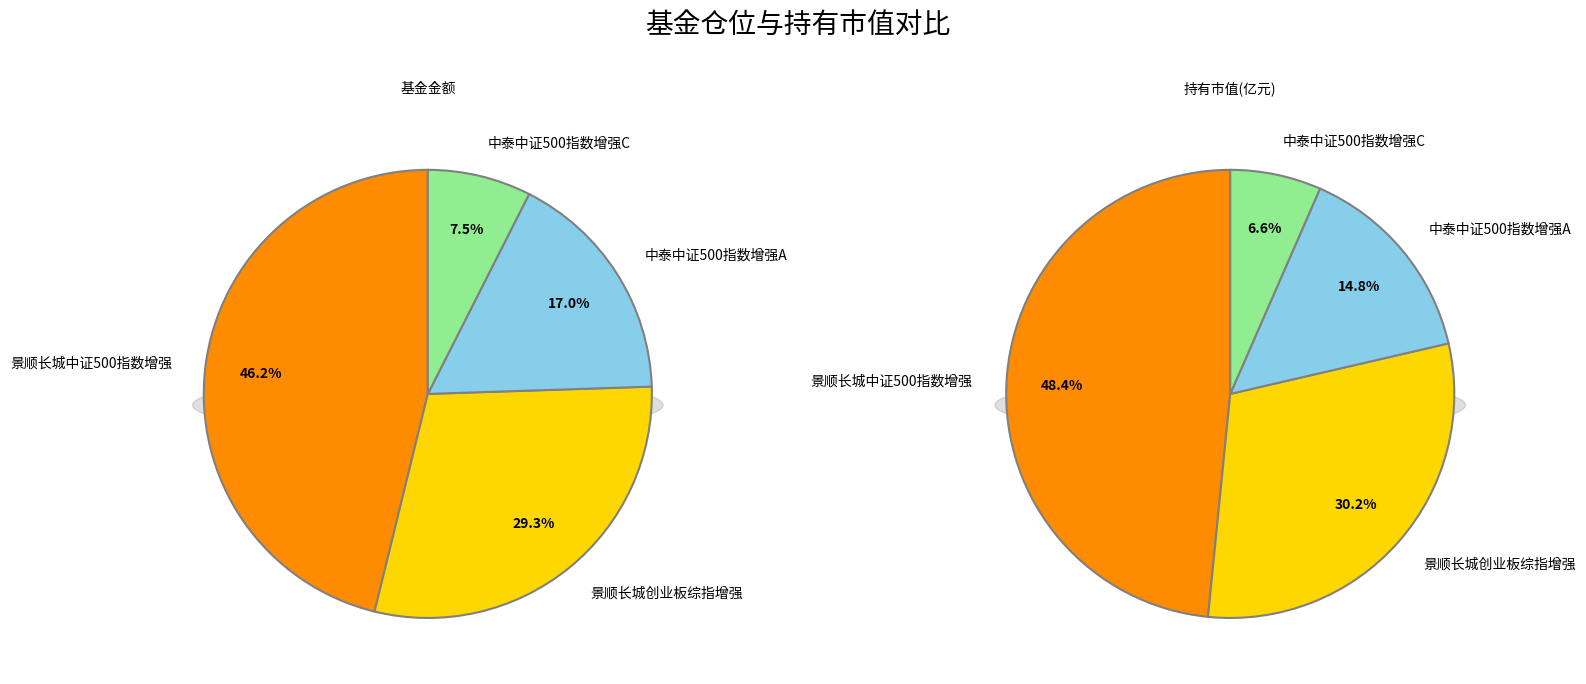

What is the largest slice in the pie chart?

景顺长城中证500指数增强